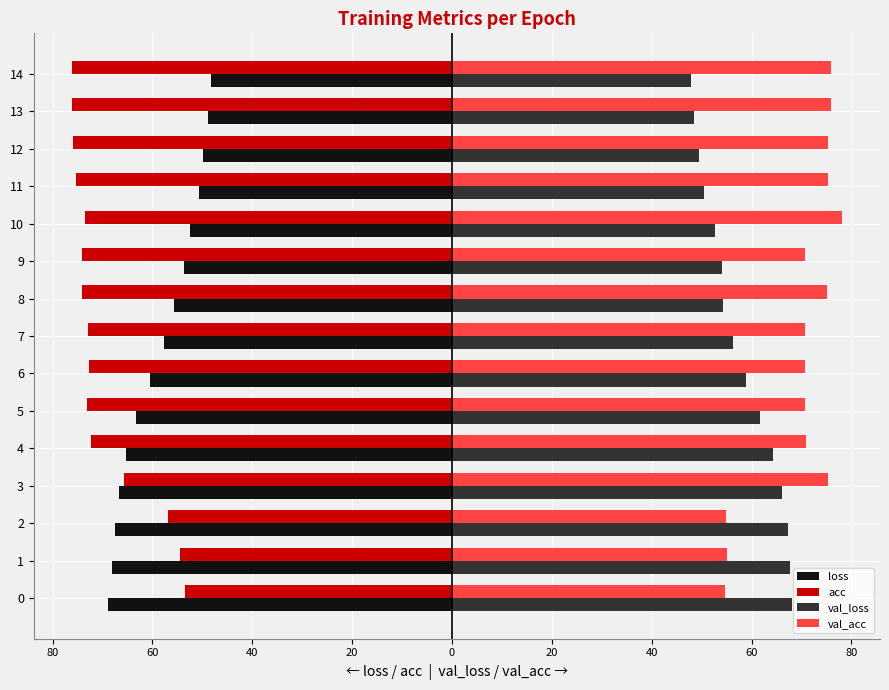

What are all the series names shown in the legend?

loss, acc, val_loss, val_acc